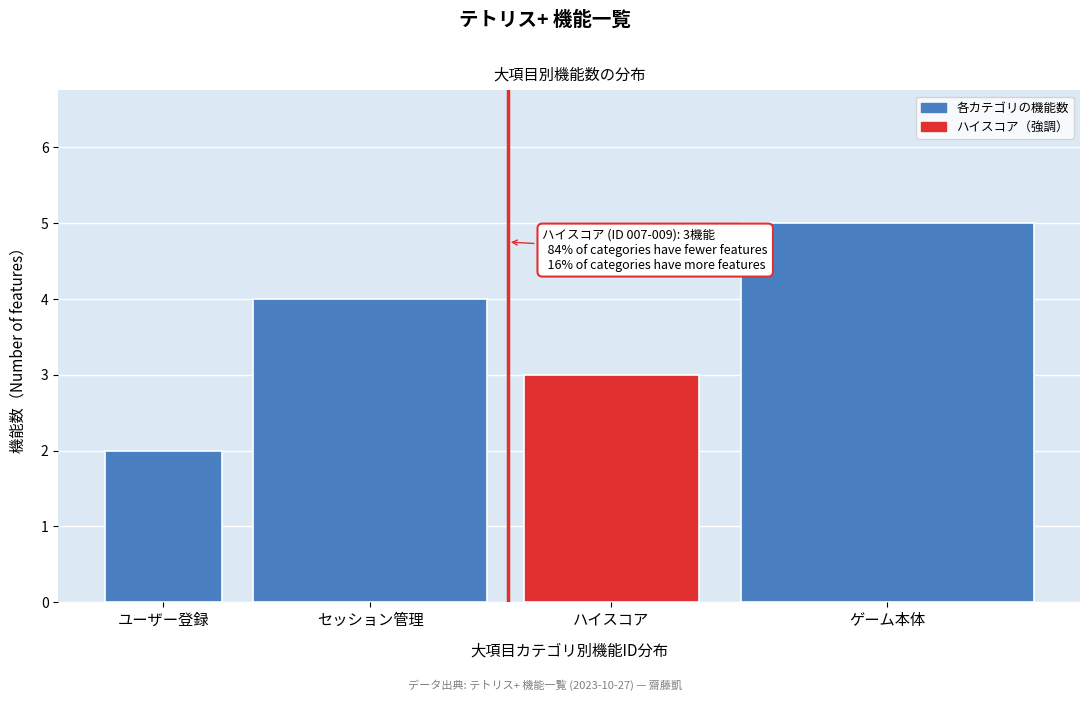

Reading right to left, what are all the values shown in this chart?

5	3	4	2